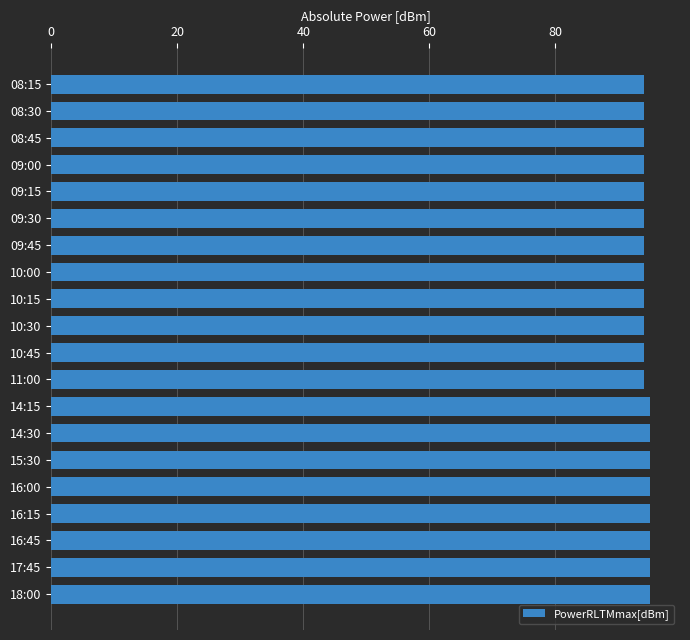

What is the average value?

94